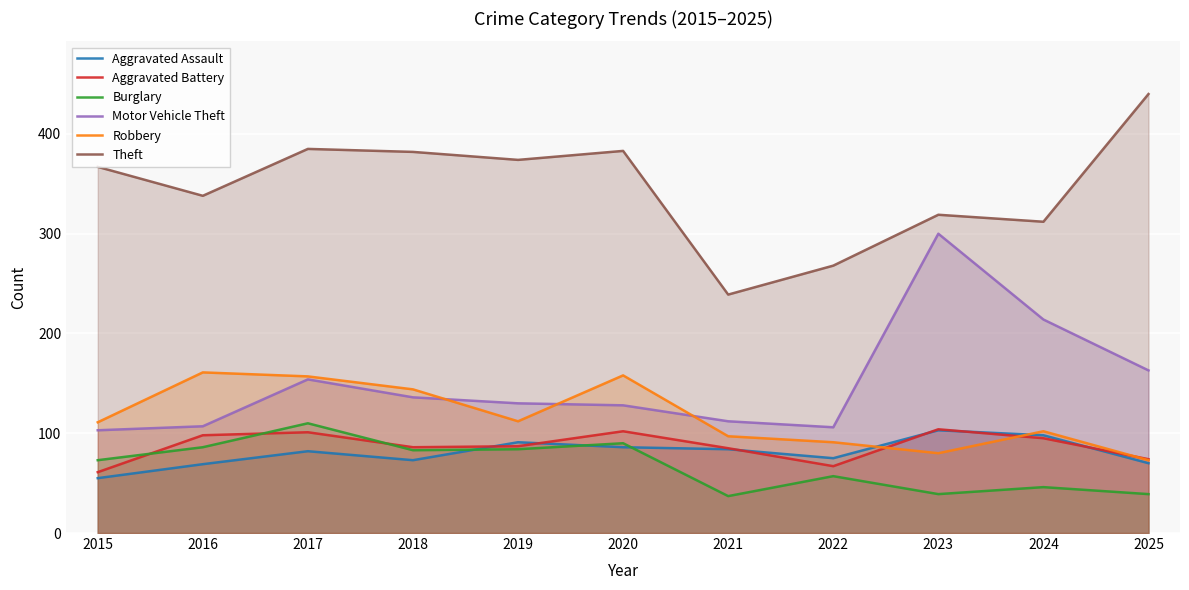

How many values in the Aggravated Assault series are below 82?

5